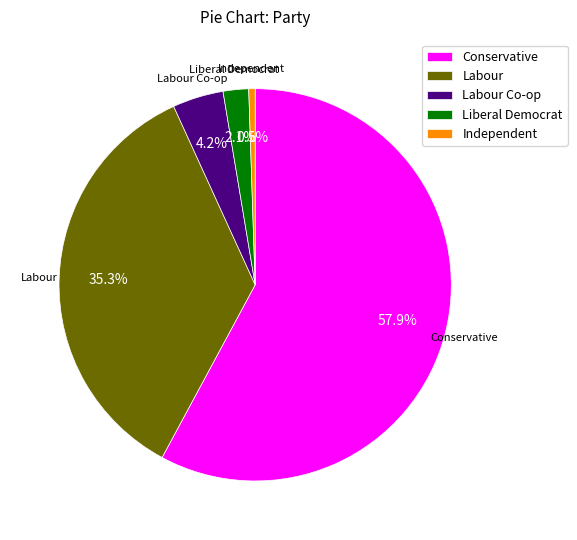

Between Liberal Democrat and Labour Co-op, which is larger?

Labour Co-op